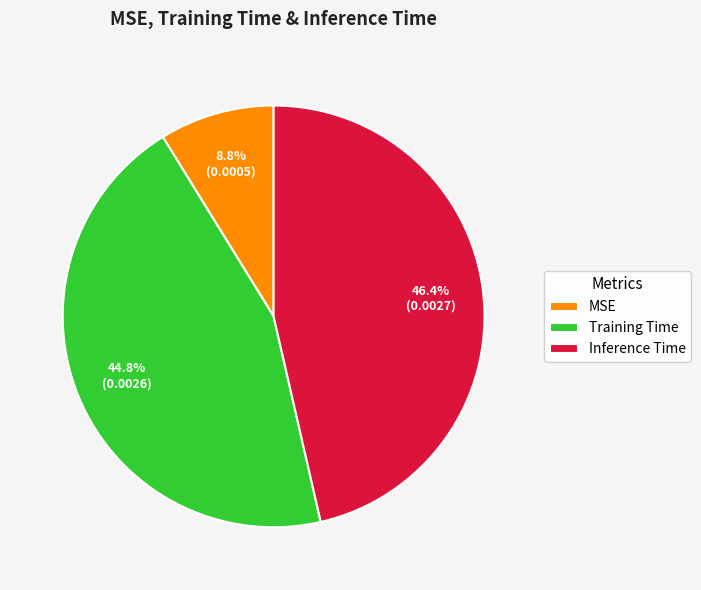

Does Inference Time account for over 50% of the chart?

No